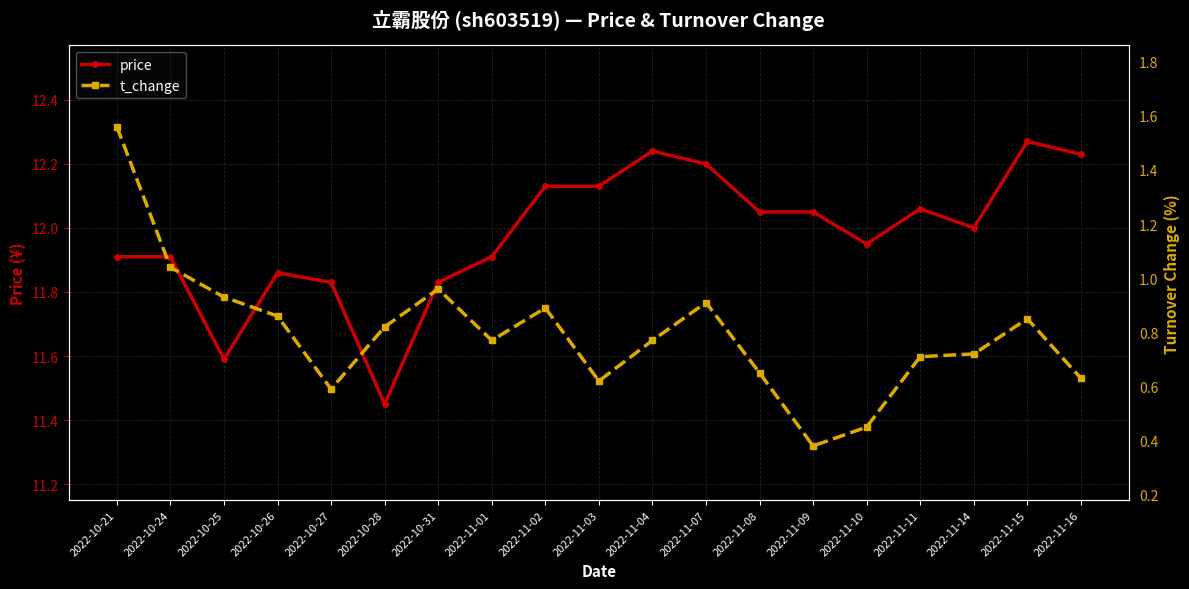

What is the minimum value for price?

11.4